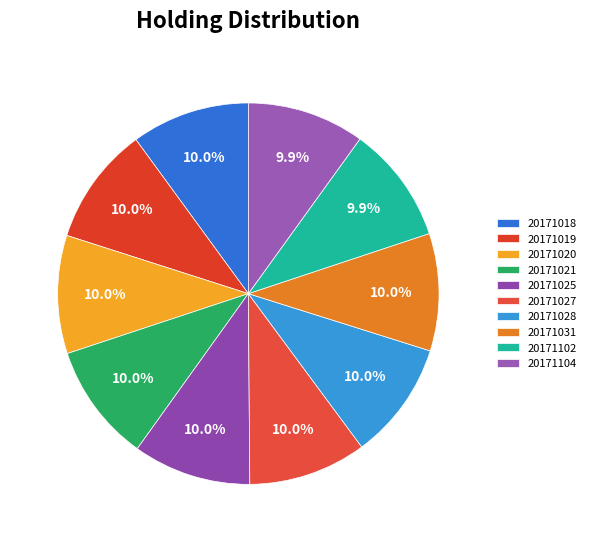

Is there a majority slice in this chart?

No